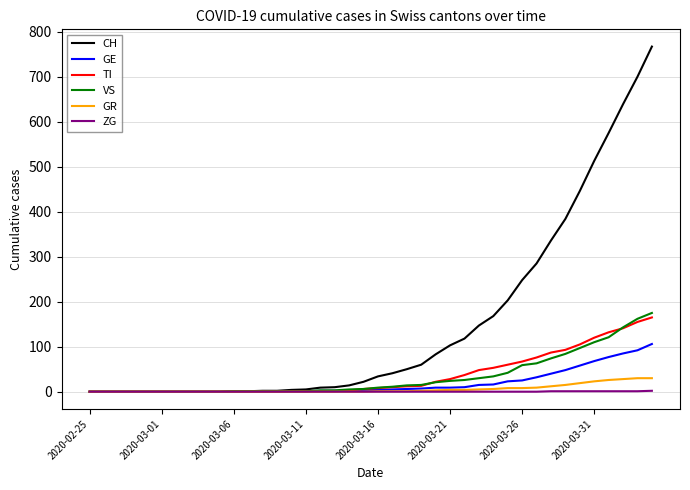

Which series has the widest spread of values?

CH